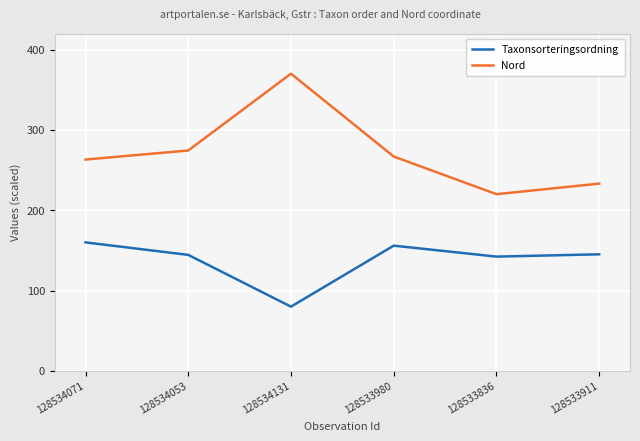

Rank the series at 128534071 from lowest to highest value.

Taxonsorteringsordning, Nord